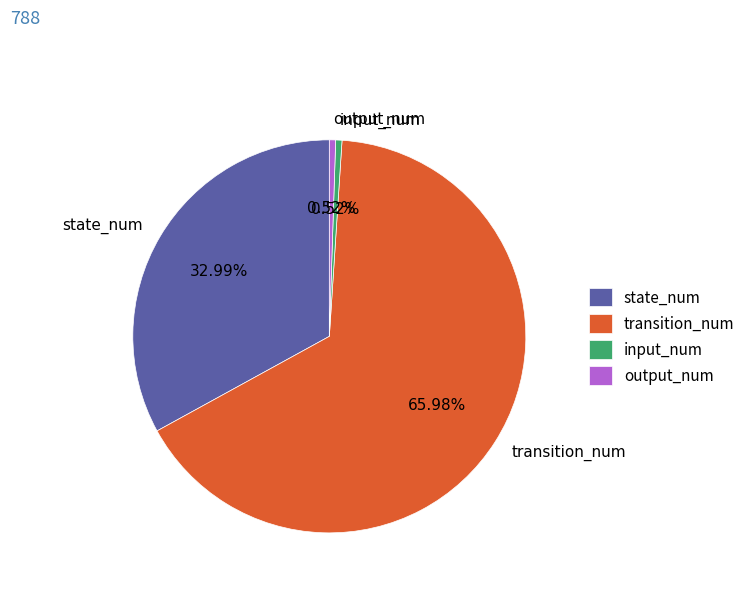

Which category has the biggest portion of the pie?

transition_num